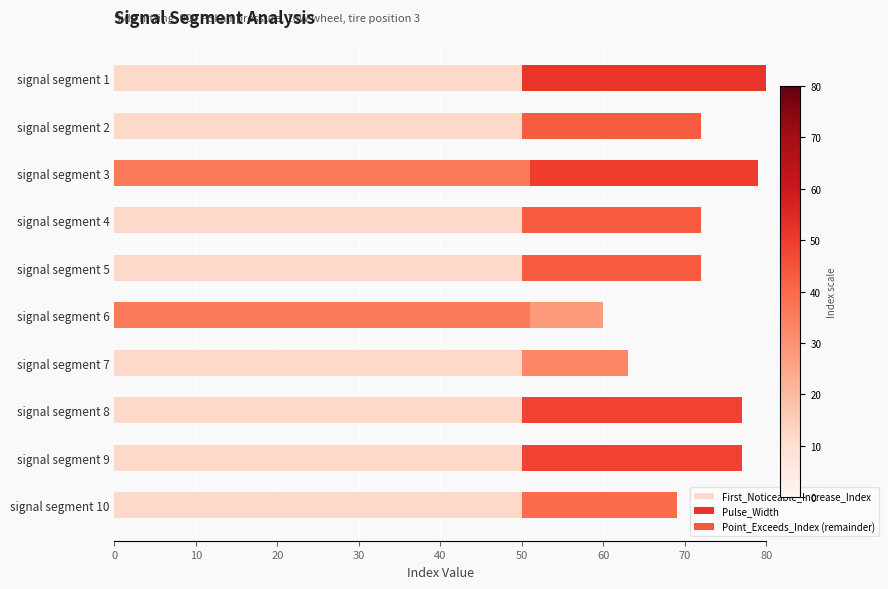

What is the lowest value of the First_Noticeable_Increase_Index series?

50